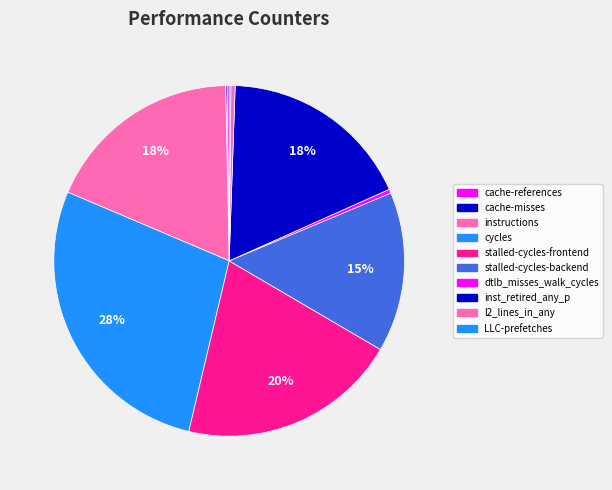

What is the ratio of the value at LLC-prefetches to the value at dtlb_misses_walk_cycles?

0.4